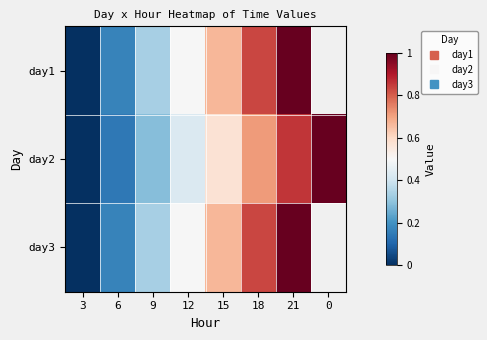

The value of day2 at 3 is 0.0. True or false?

True